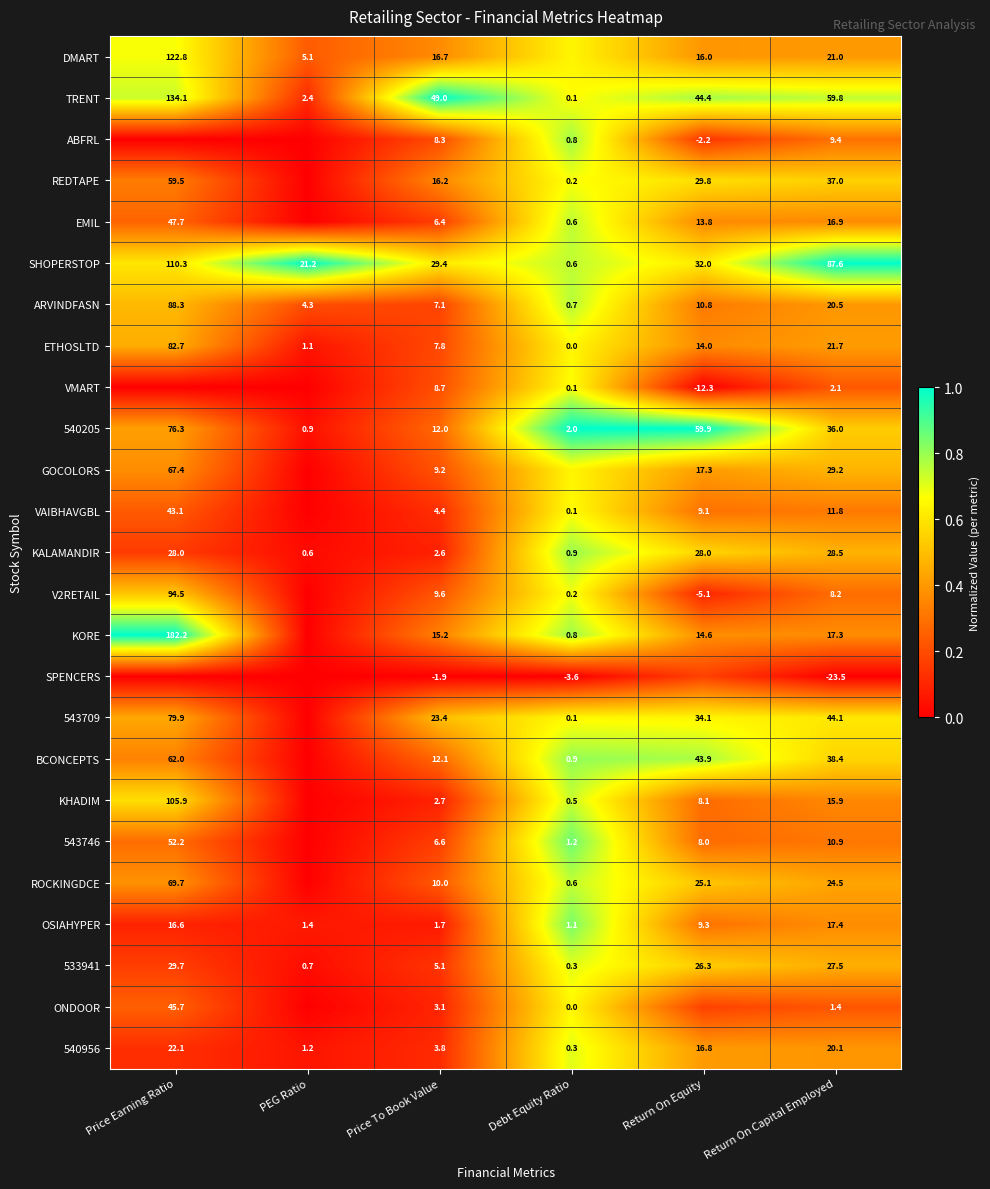

Which category has the highest value in the TRENT series?

Price Earning Ratio